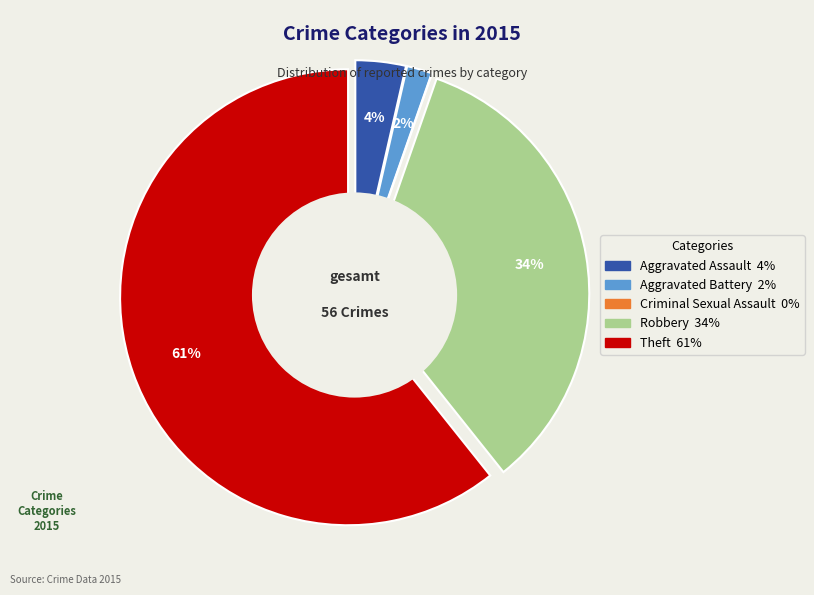

To the nearest percent, what is the combined percentage of Robbery and Criminal Sexual Assault?

34%